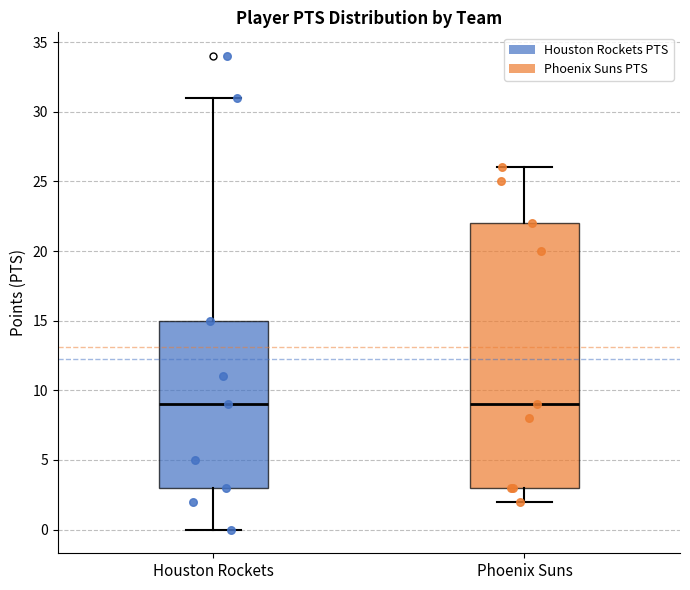

Reading left to right, transcribe this box plot: for each box, give where its median line is, the range the box spans, and where its two whiskers end, as read against the y-axis. The values are not printed on the chart, so give them approximately, as read against the axis.

Houston Rockets: median 9, box 3 to 15, whiskers 0 to 31
Phoenix Suns: median 9, box 3 to 22, whiskers 2 to 26